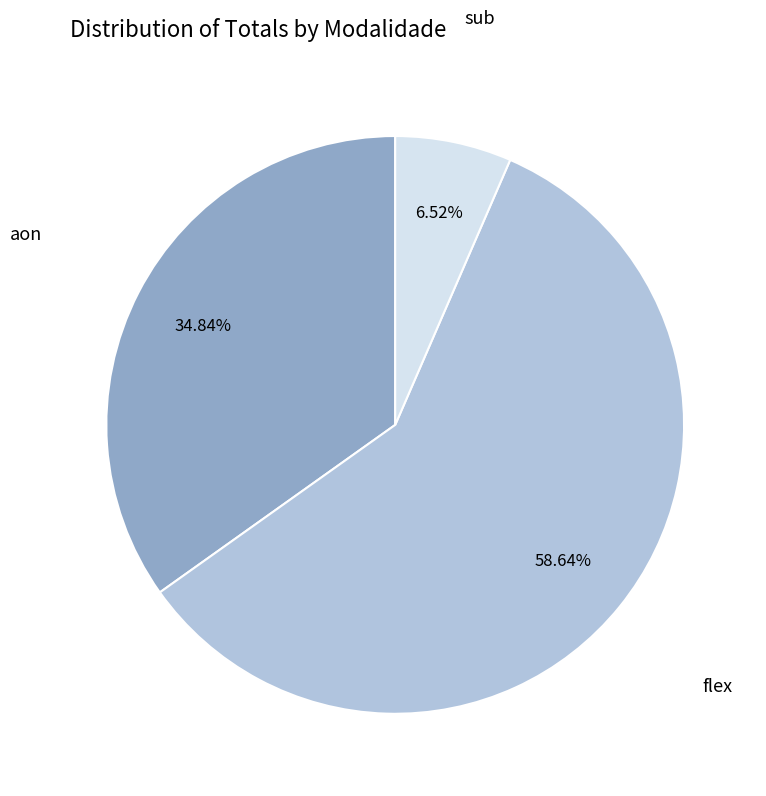

Is there any slice that represents more than half of the pie?

Yes